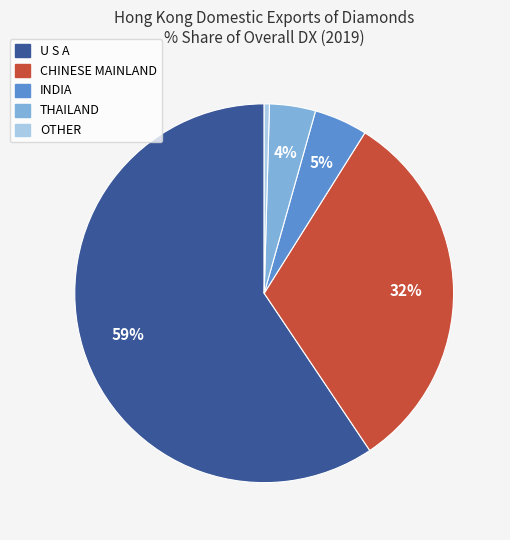

To the nearest percent, what is the difference between the largest and smallest slice percentages?

59%